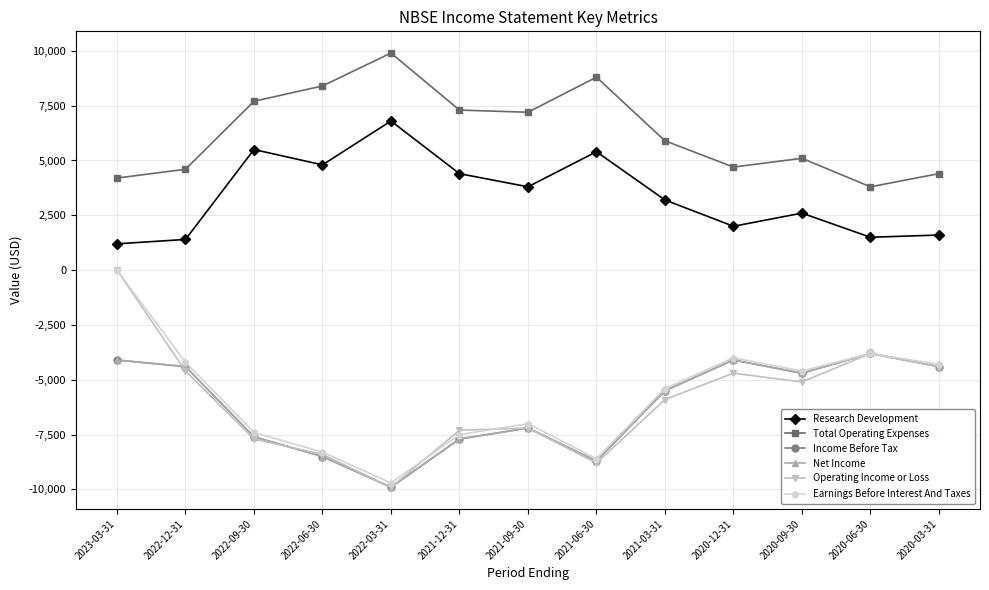

What is the sum of all Net Income values?

-80600